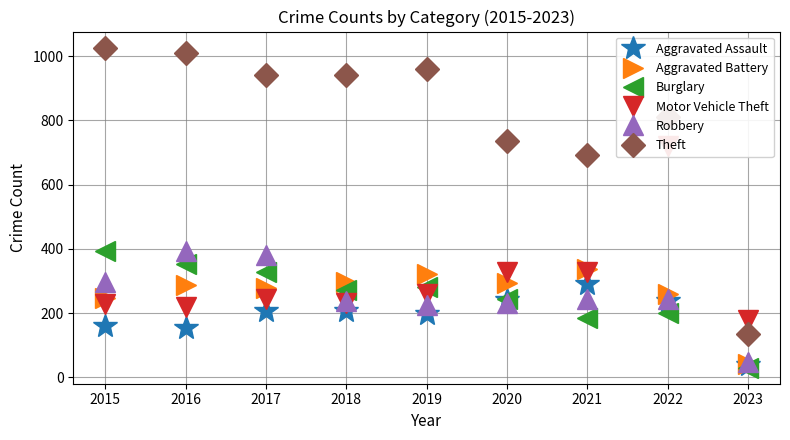

The value of Burglary at 2017 is 476. True or false?

False